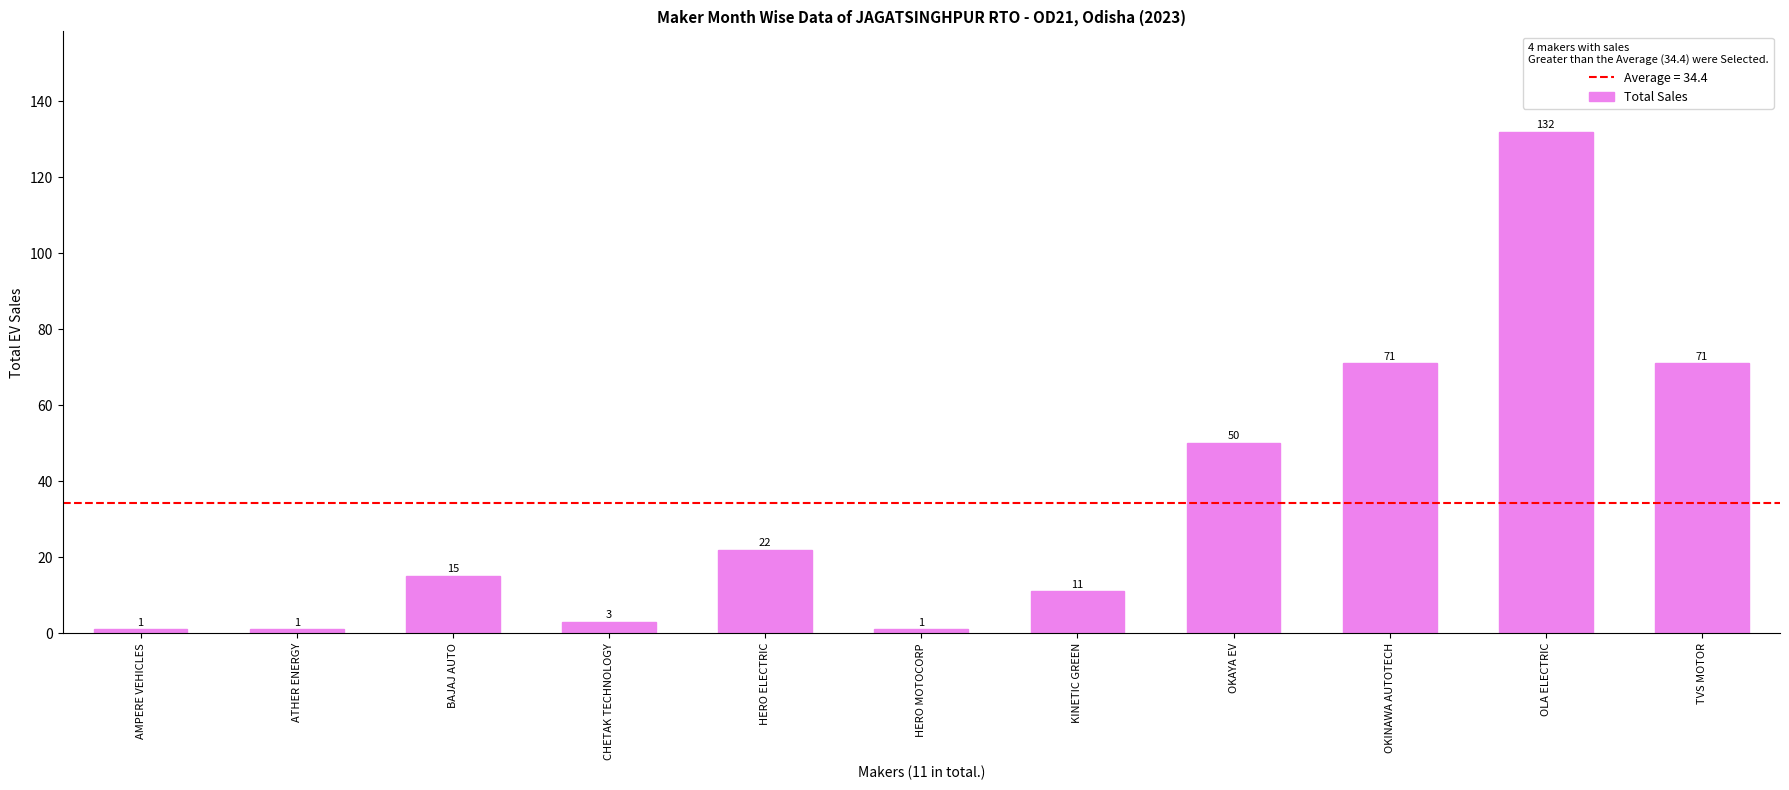

True or false: the data shows 128 at TVS MOTOR.

False